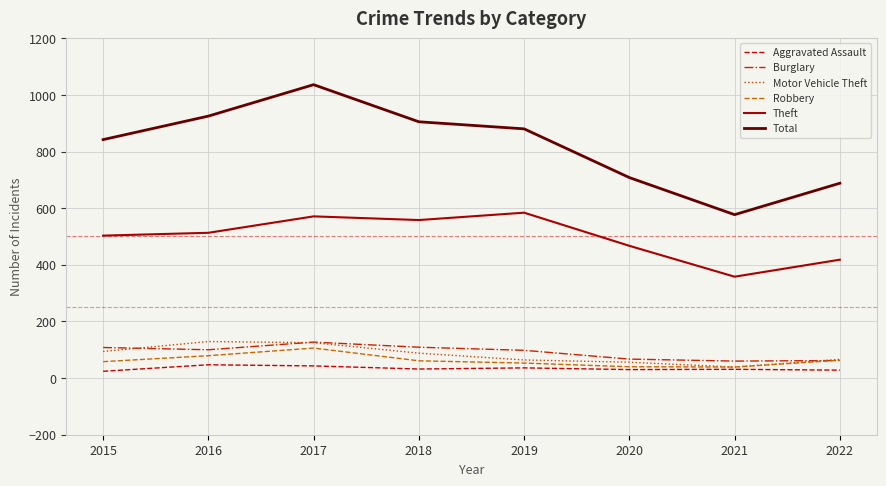

Does the chart have visible grid lines?

Yes